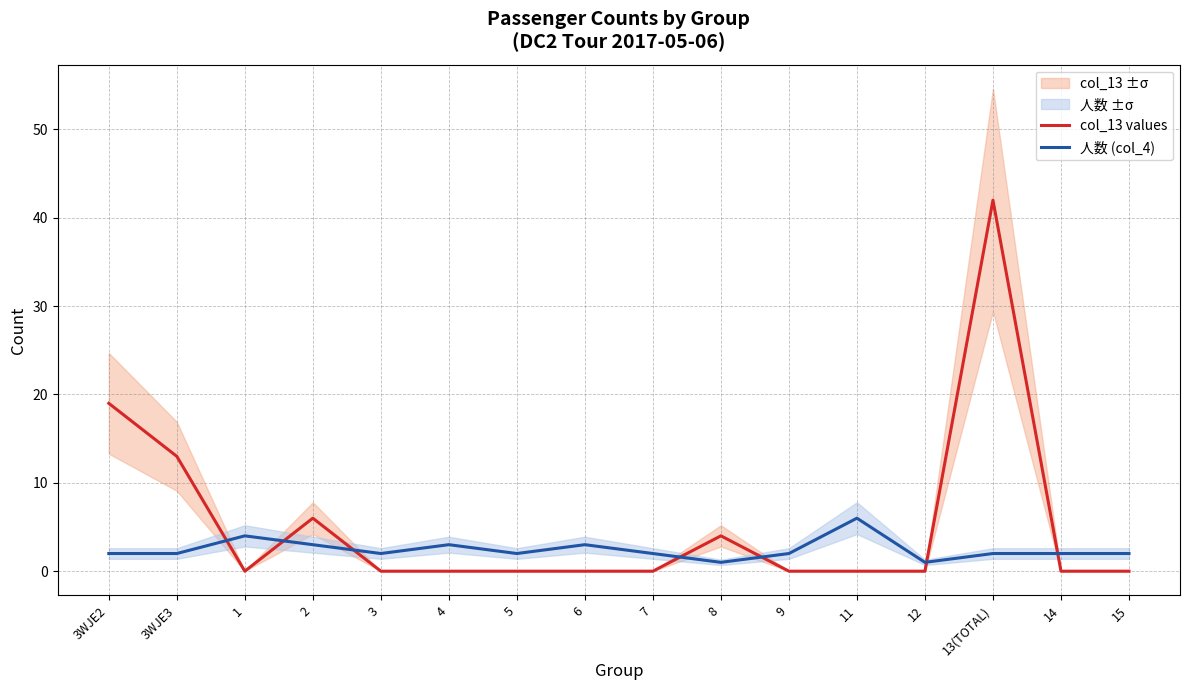

What is the value of the 人数 (col_4) point at the 15th from the left?

2